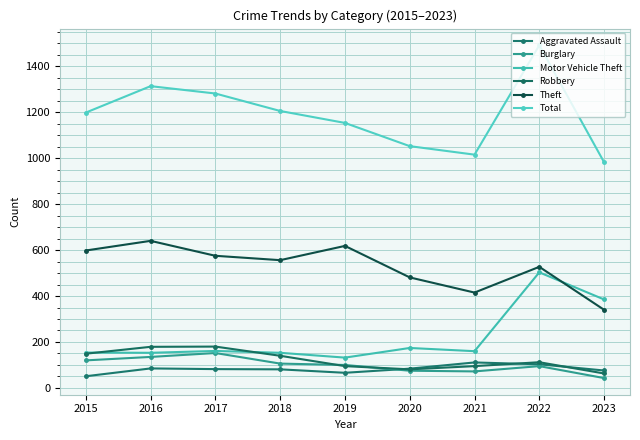

Reading left to right, what are all the values shown in this chart?

Aggravated Assault: 2015=51	2016=85	2017=82	2018=81	2019=66	2020=84	2021=111	2022=103	2023=76
Burglary: 2015=120	2016=135	2017=152	2018=106	2019=100	2020=75	2021=72	2022=95	2023=43
Motor Vehicle Theft: 2015=154	2016=153	2017=161	2018=153	2019=132	2020=174	2021=160	2022=503	2023=385
Robbery: 2015=149	2016=179	2017=180	2018=140	2019=95	2020=81	2021=95	2022=112	2023=63
Theft: 2015=598	2016=640	2017=575	2018=556	2019=618	2020=481	2021=415	2022=527	2023=340
Total: 2015=1198	2016=1313	2017=1281	2018=1205	2019=1153	2020=1052	2021=1015	2022=1491	2023=982